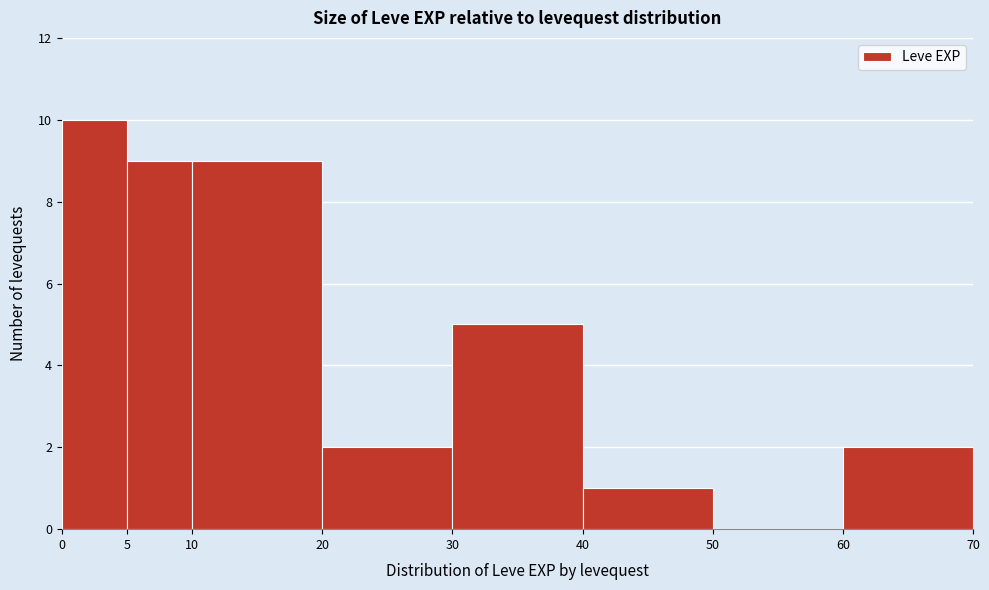

What is the height of the bar covering 40 to 50 on the x-axis? The values are not printed on the chart, so give them approximately, as read against the axis.

1